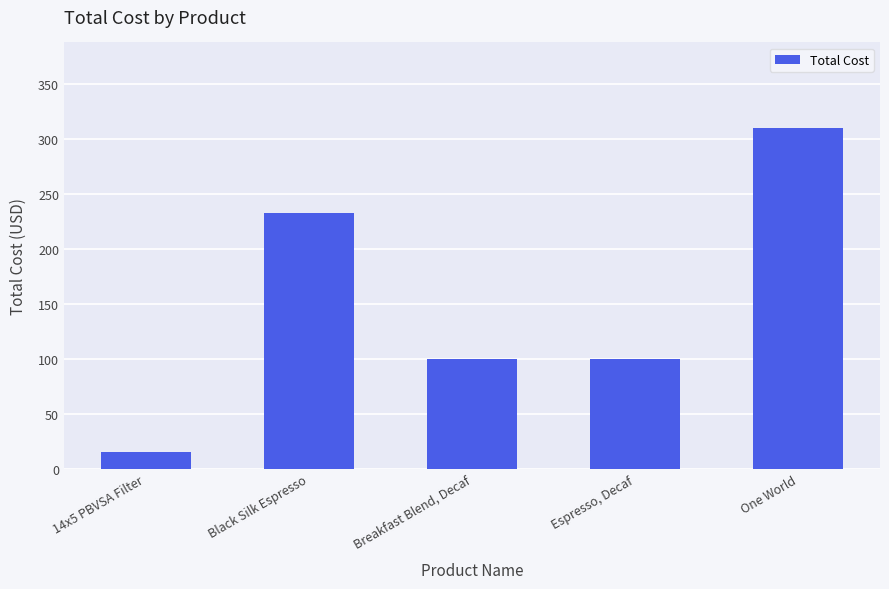

What is the sum of the values at Breakfast Blend, Decaf and One World?

410.0